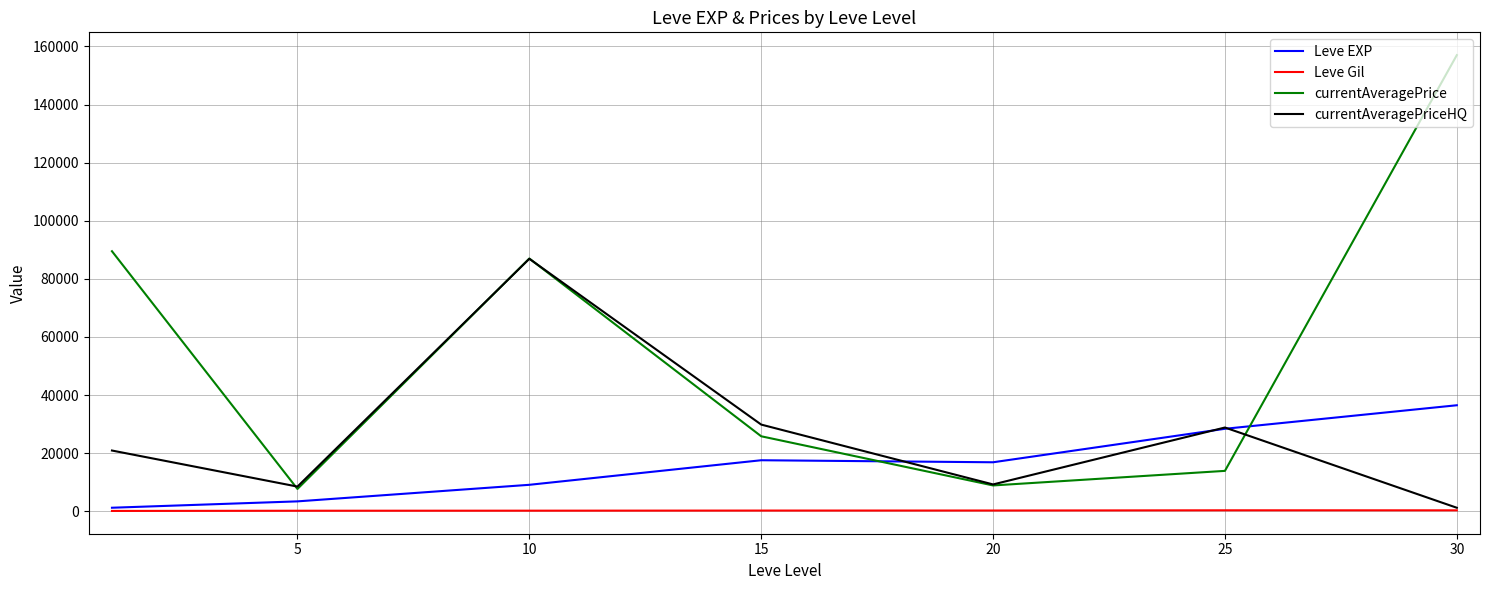

Which series has the largest total across all categories?

currentAveragePrice